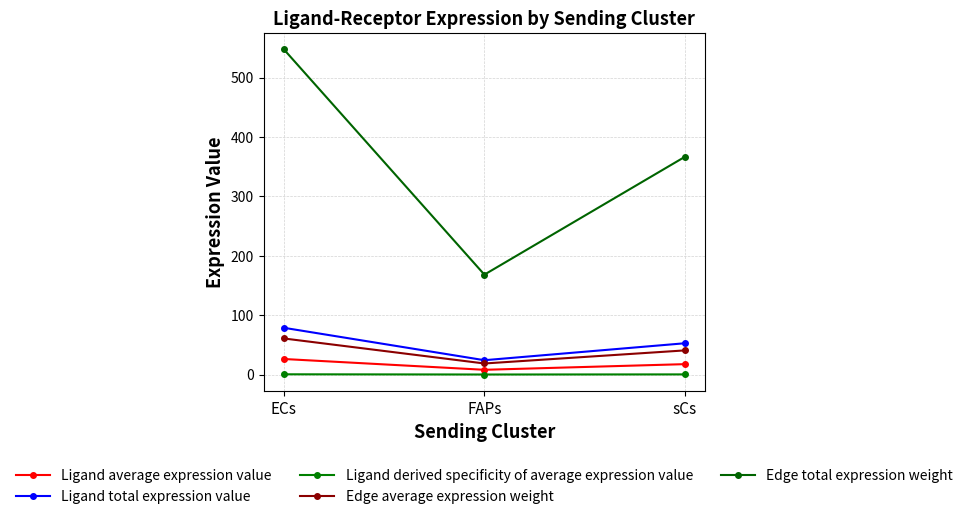

What is the value of the Edge total expression weight point at the 3rd from the left?

366.7